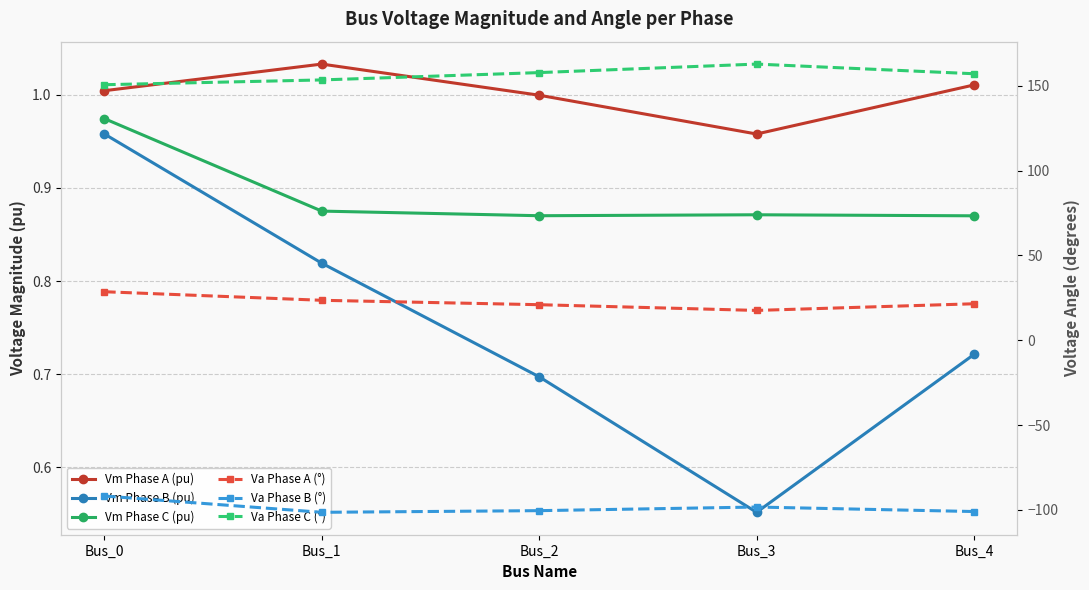

What is the total value across all series at Bus_1?

78.4